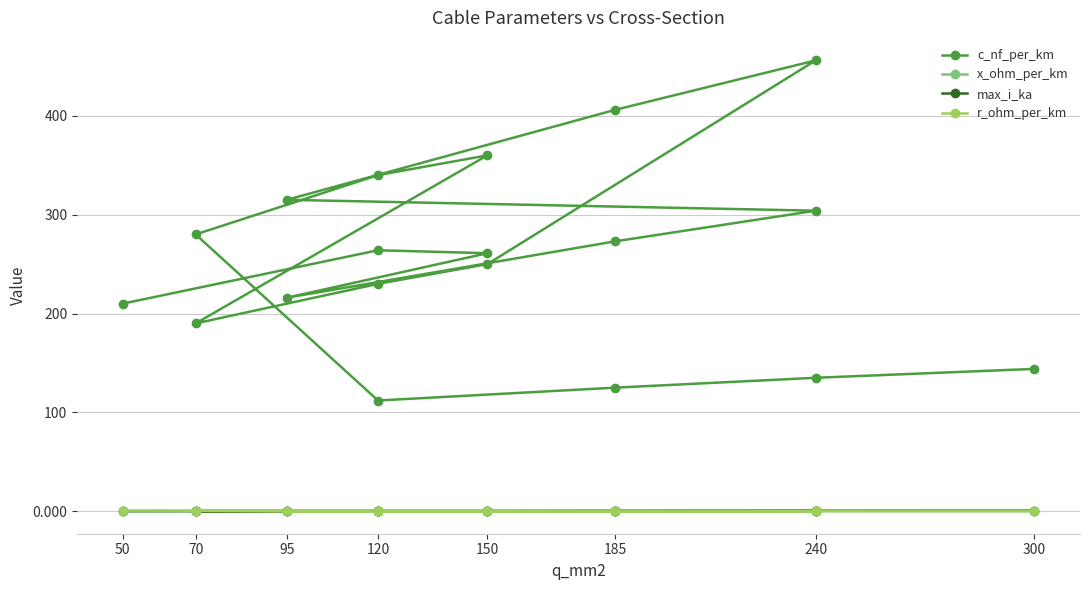

What is the minimum value for c_nf_per_km?

112.0